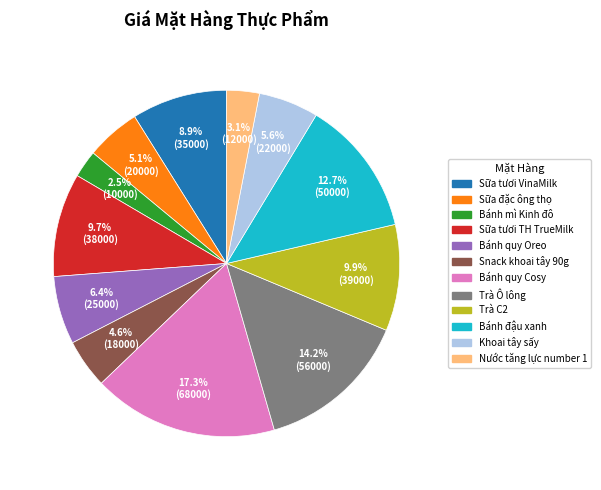

Which slice is the smallest?

Bánh mì Kinh đô